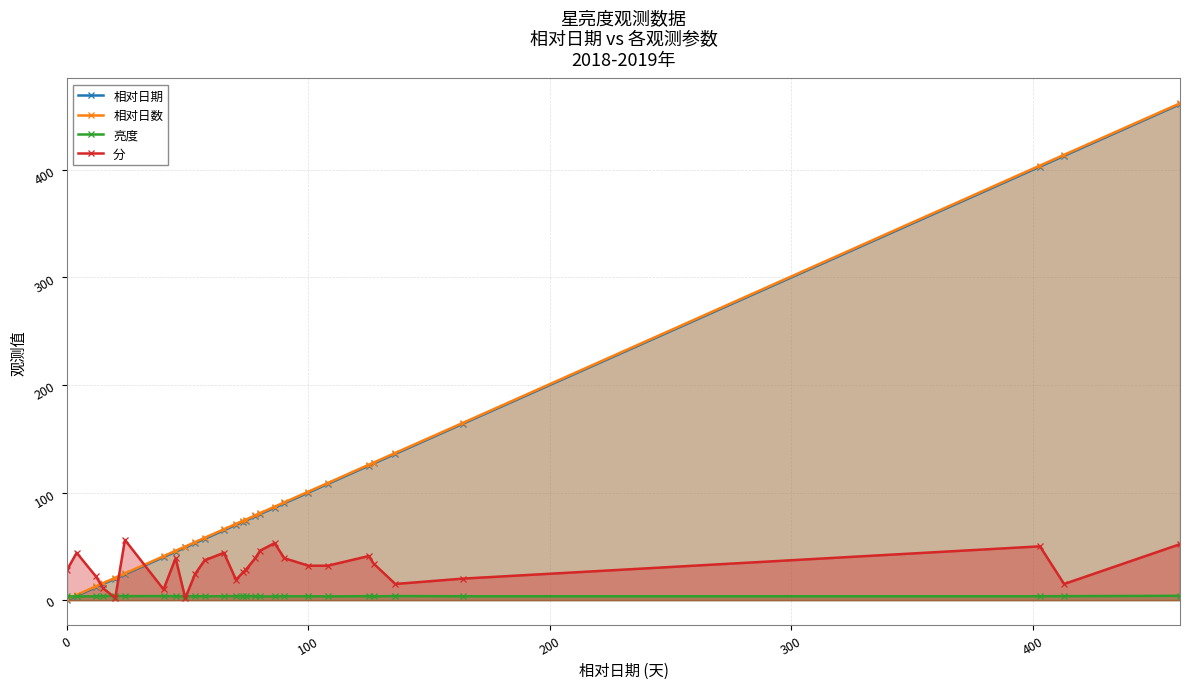

Which series has the largest total across all categories?

相对日数